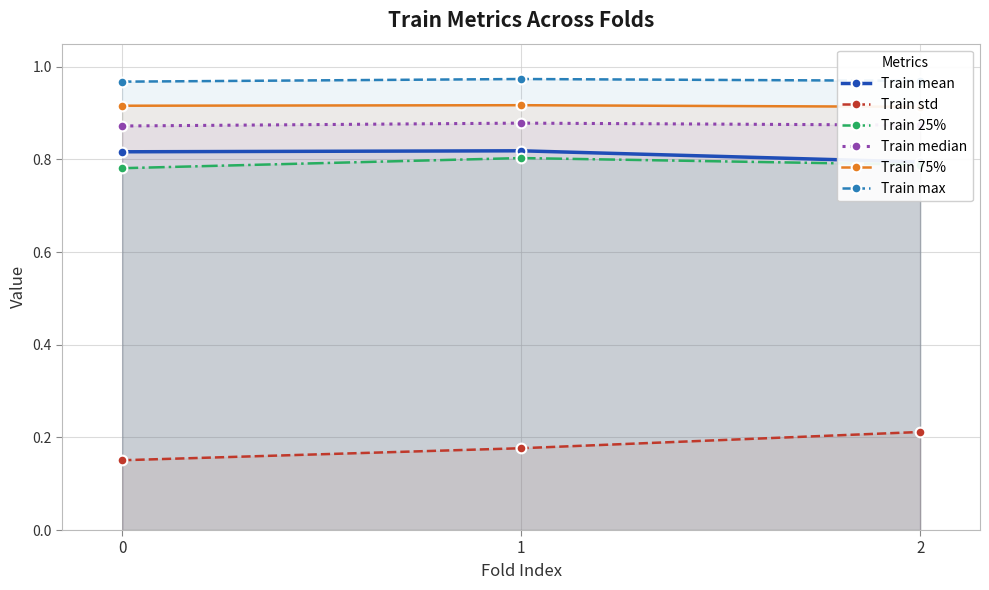

Reading left to right, extract all data points from this chart.

Train mean: 0=0.8	1=0.8	2=0.8
Train std: 0=0.2	1=0.2	2=0.2
Train 25%: 0=0.8	1=0.8	2=0.8
Train median: 0=0.9	1=0.9	2=0.9
Train 75%: 0=0.9	1=0.9	2=0.9
Train max: 0=1.0	1=1.0	2=1.0